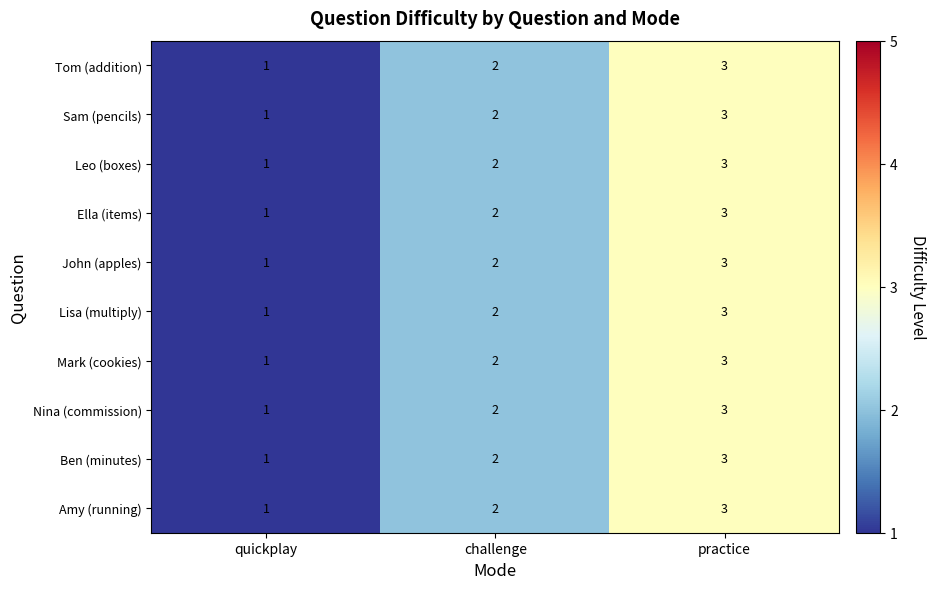

At which category is the sum across all series the highest?

practice